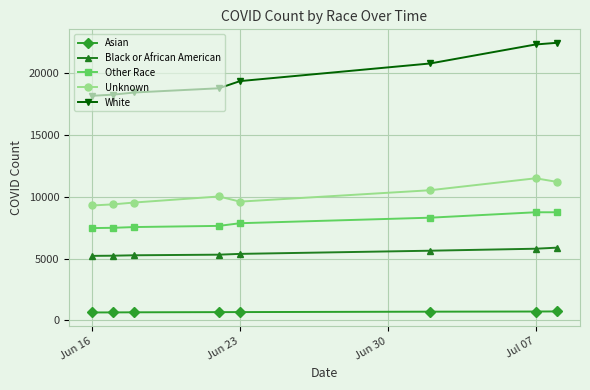

What is the smallest value displayed?

646